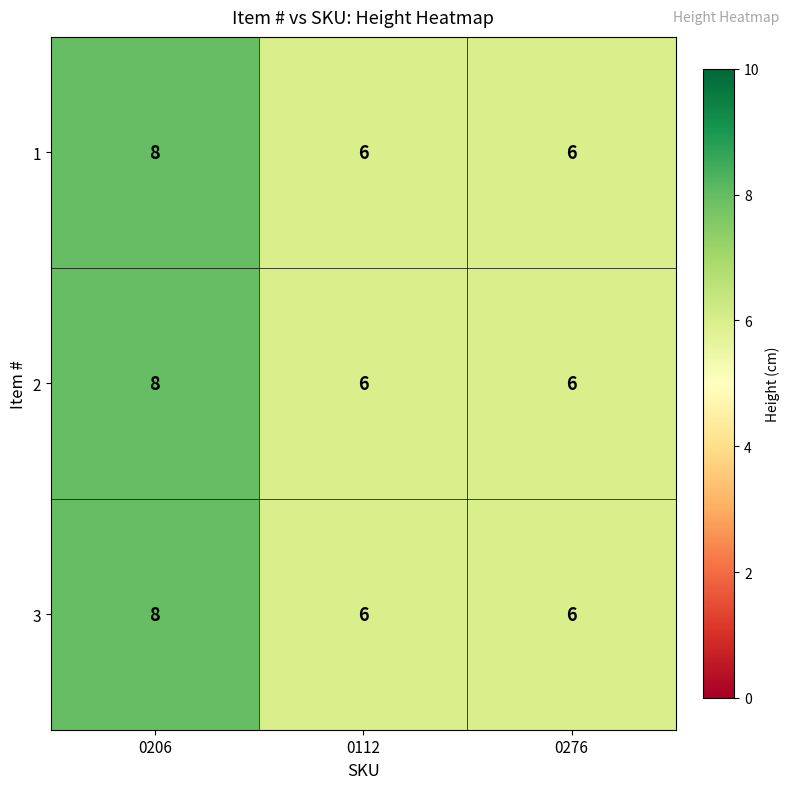

Is it true that 2 equals 8 at 0206?

True